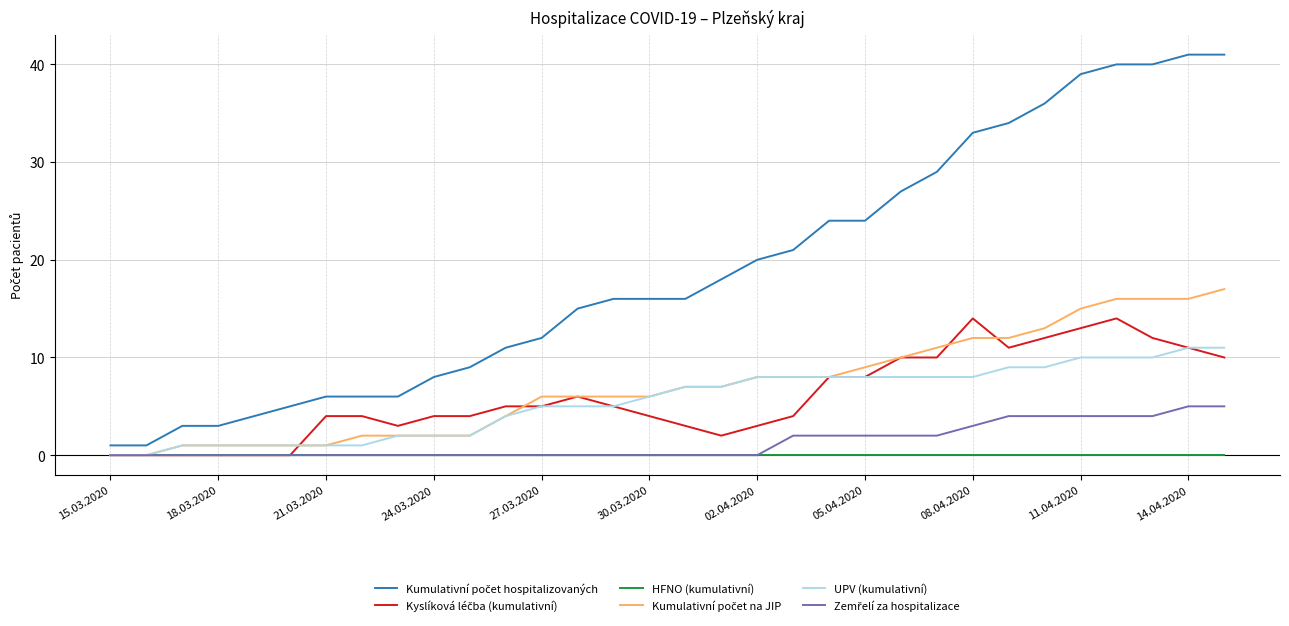

What is the greatest value displayed?

41